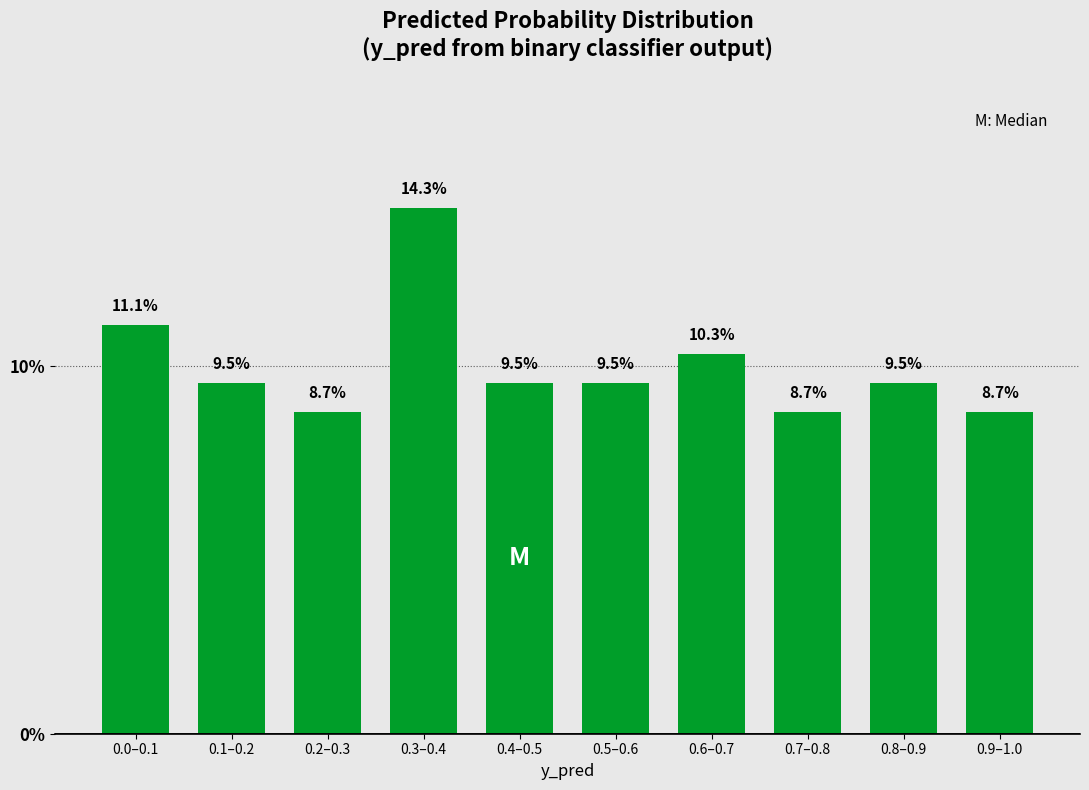

Reading left to right, transcribe all the data shown in this chart.

0.0–0.1=11.1	0.1–0.2=9.5	0.2–0.3=8.7	0.3–0.4=14.3	0.4–0.5=9.5	0.5–0.6=9.5	0.6–0.7=10.3	0.7–0.8=8.7	0.8–0.9=9.5	0.9–1.0=8.7